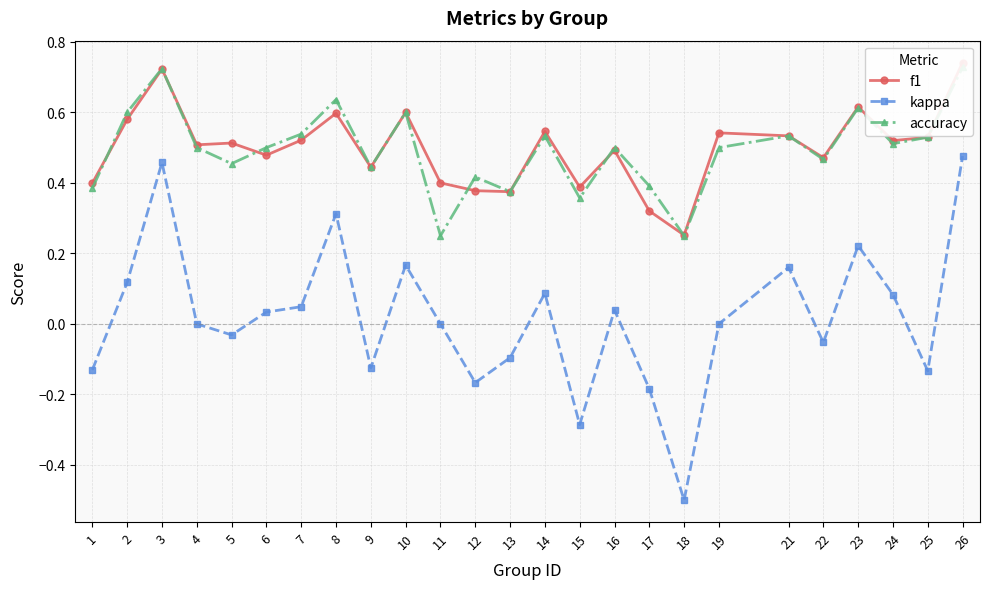

What is the difference between the f1 values at 14 and 23?

0.1